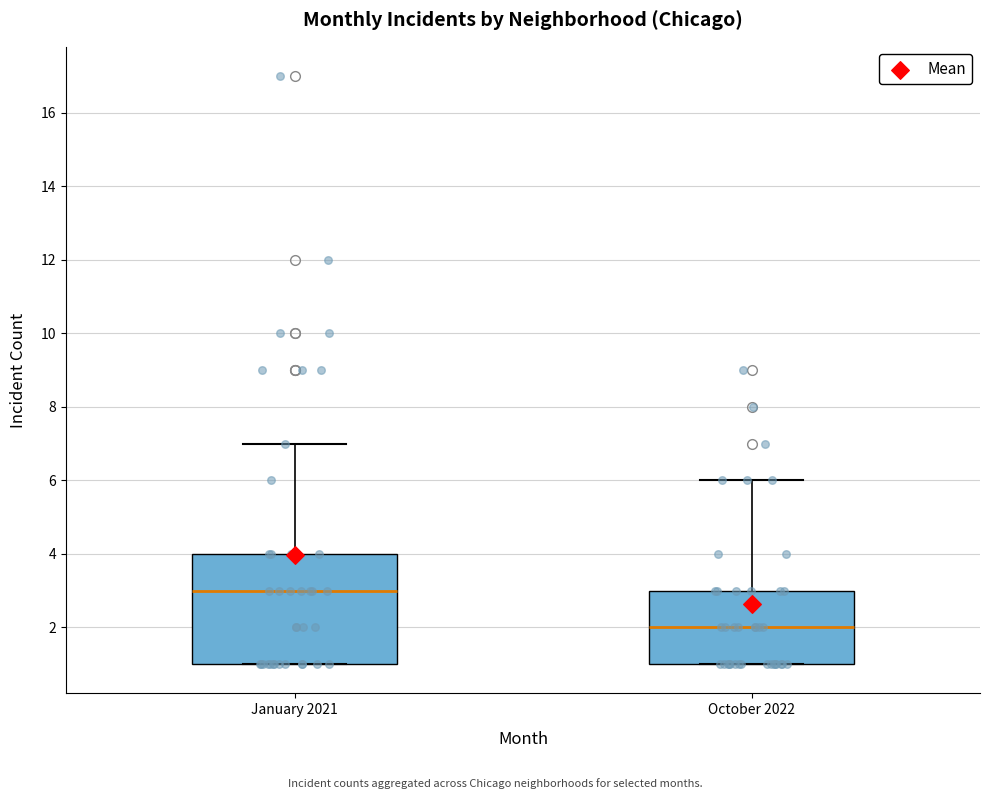

Which box is the tallest, from its lower edge to its upper edge?

January 2021